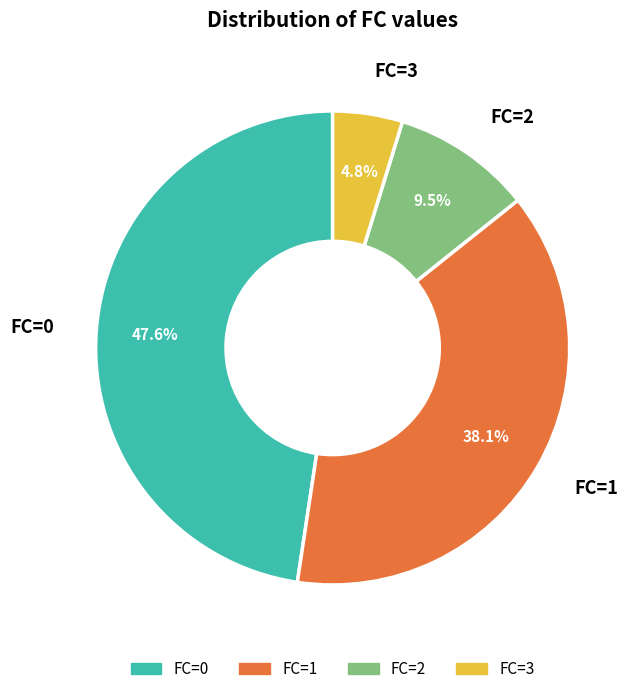

What percentage is the FC=1 slice, to the nearest percent?

38%